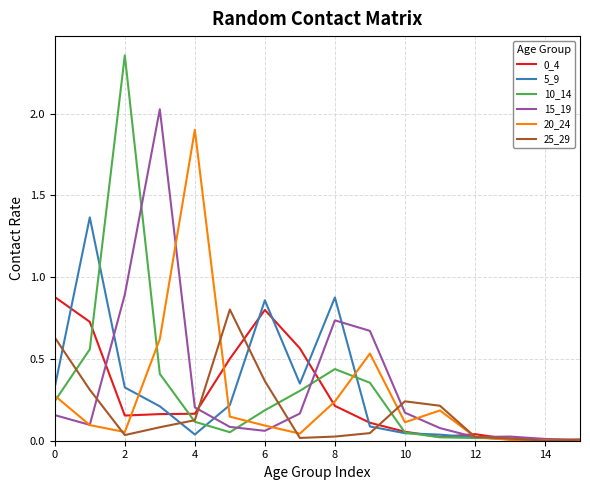

What is the maximum value for 25_29?

0.8